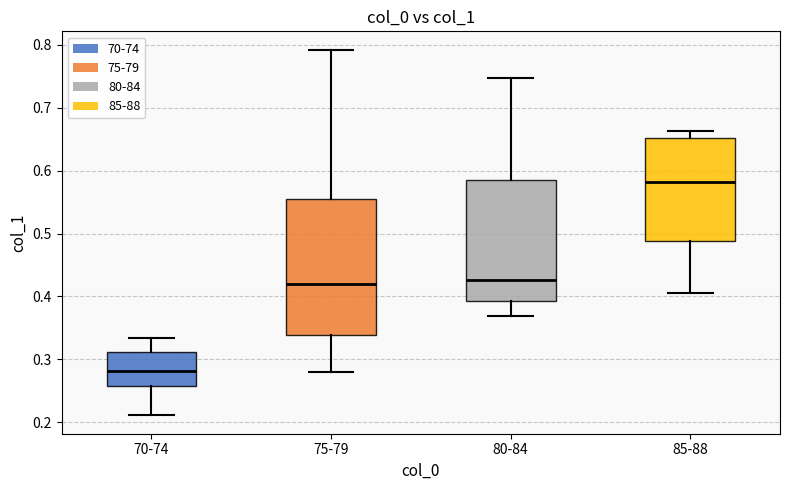

Which box's median line is the lowest?

70-74